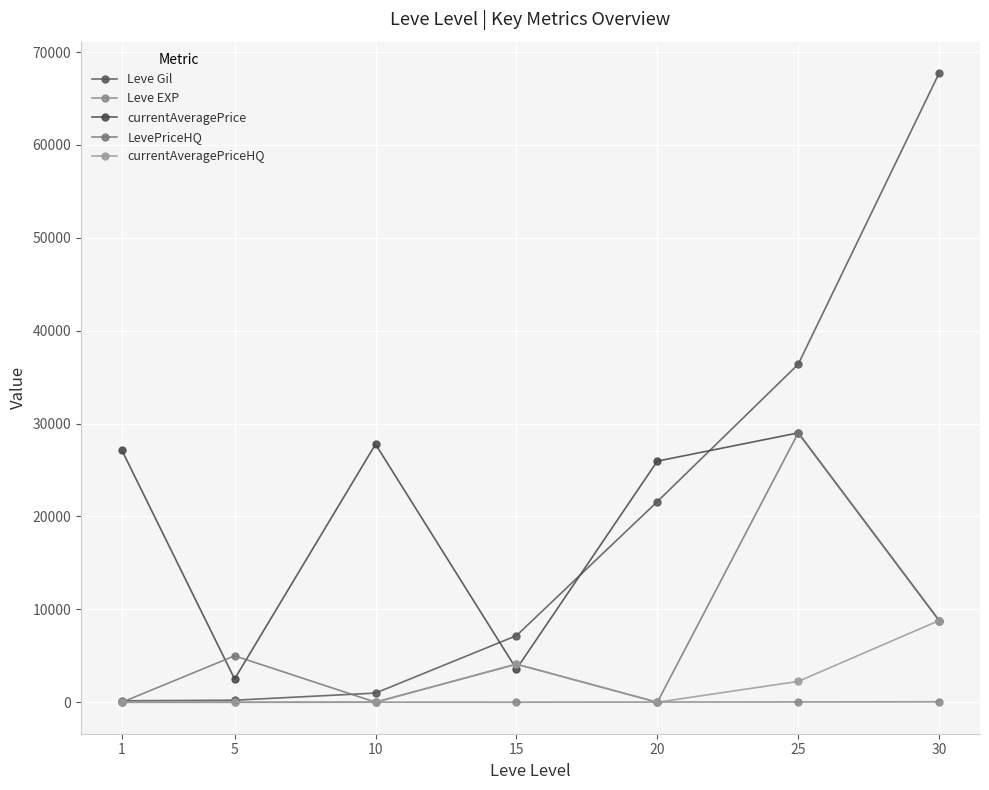

What is the spread (max minus min) of values at 30?

67678